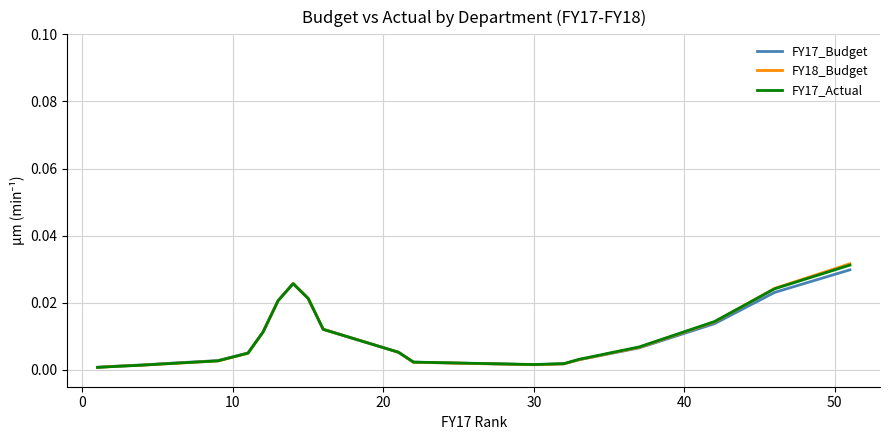

What are all the series names shown in the legend?

FY17_Budget, FY18_Budget, FY17_Actual